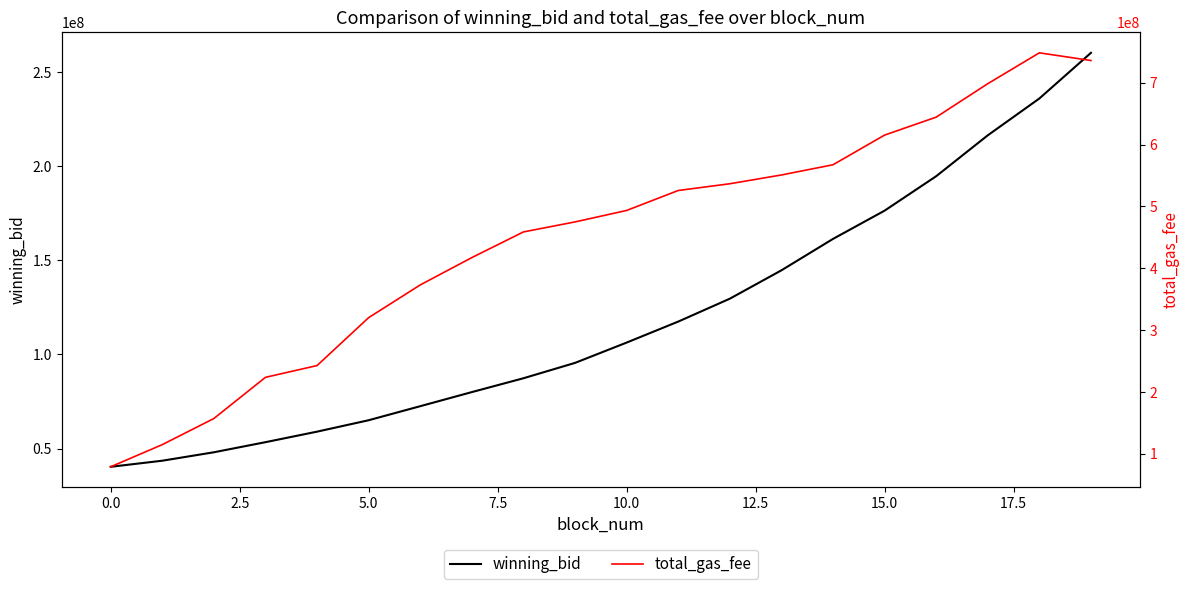

What is the maximum value for winning_bid?

260246642.9